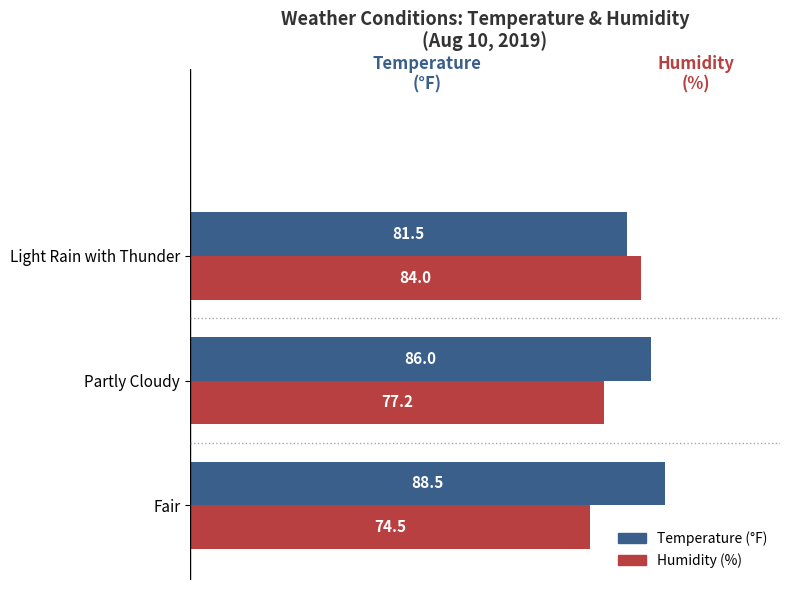

What is the total value across all series at Fair?

163.0